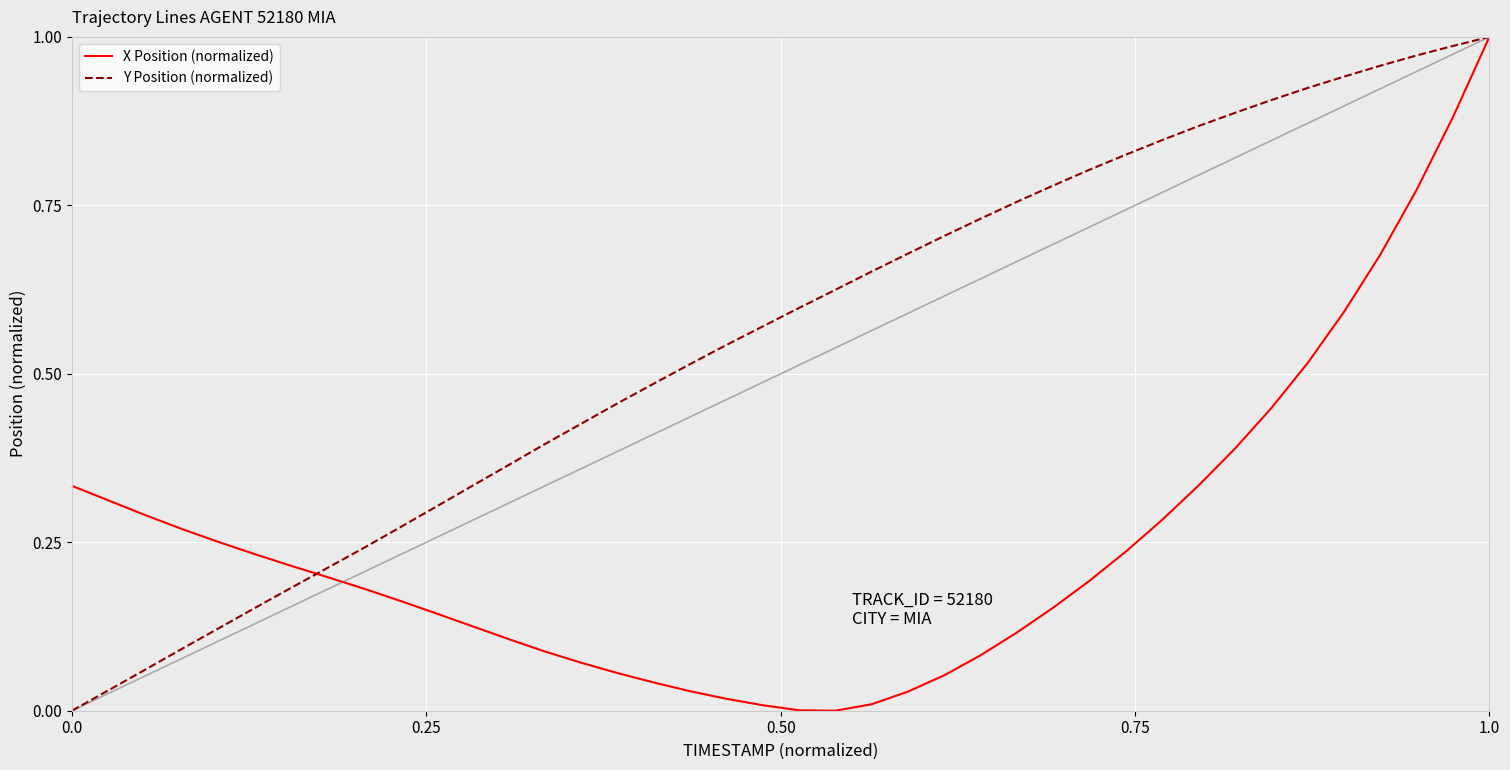

Which series has the largest total across all categories?

Y Position (normalized)